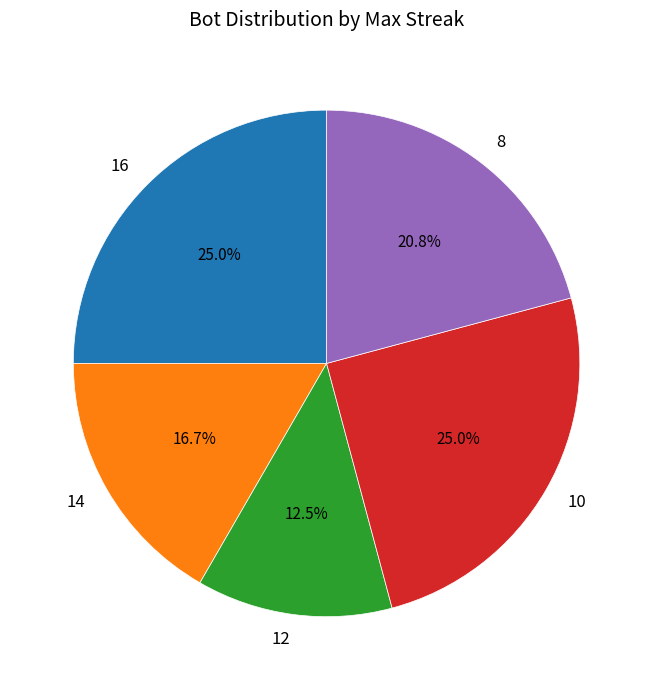

What is the smallest slice in the pie chart?

12